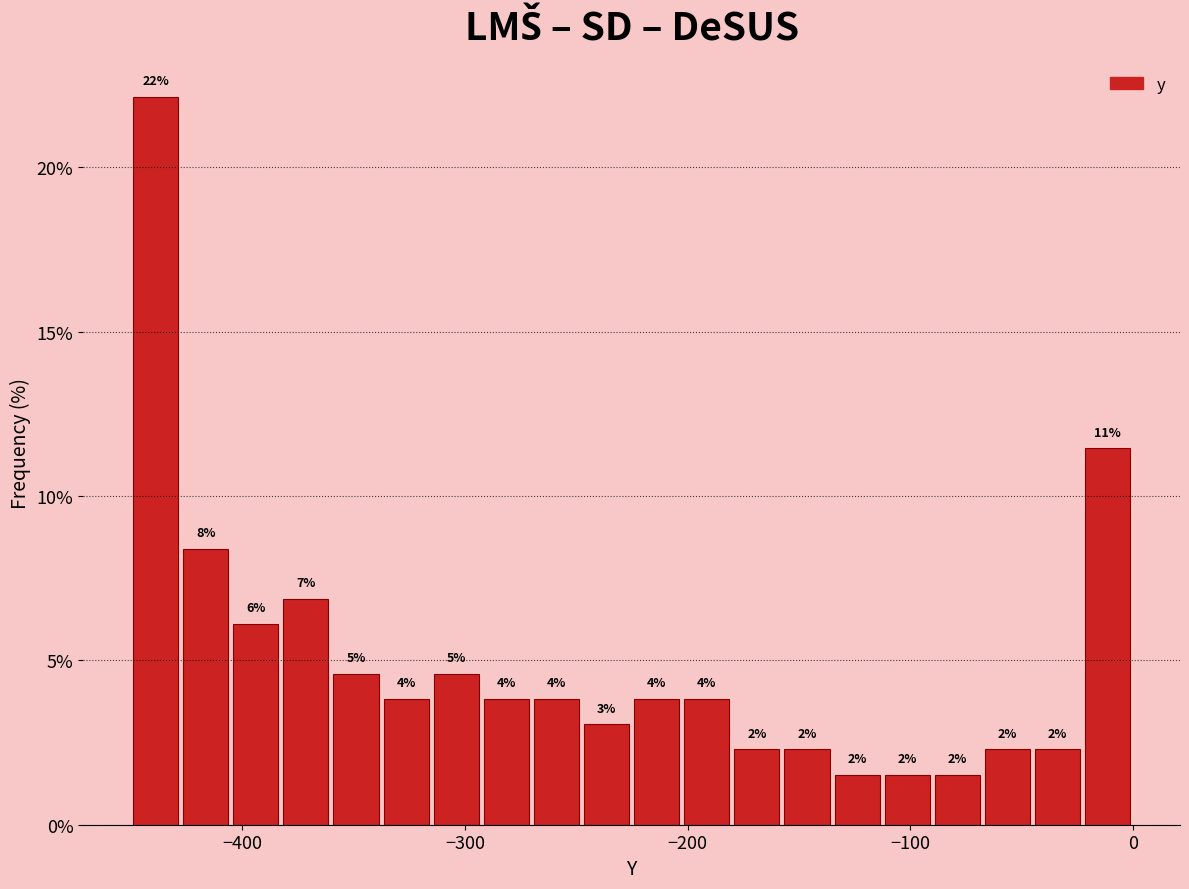

Around what value on the x-axis is the tallest bar? Give the approximate position of its centre, as read against the axis.

-440